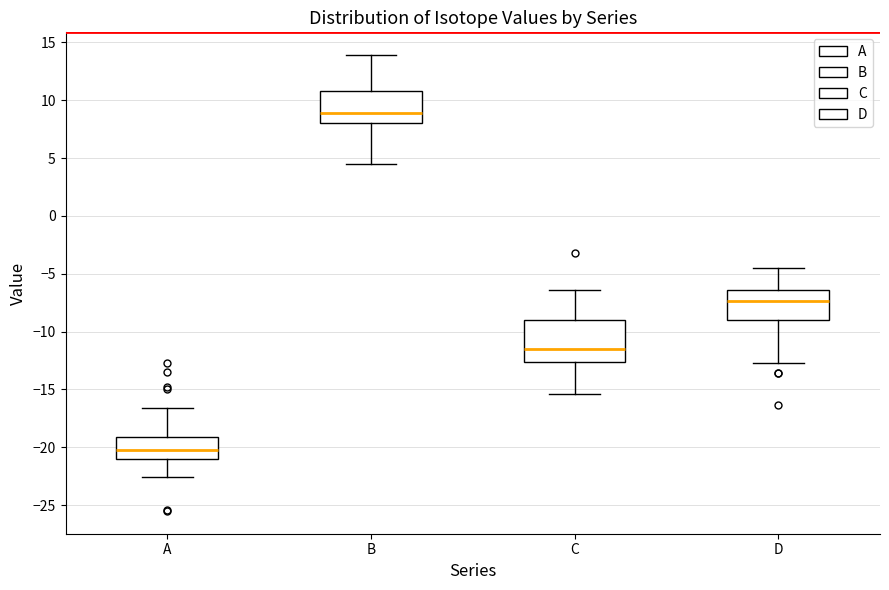

Reading left to right, read every box against the y-axis: the position of its median line, the range the box covers, and the ends of its whiskers. The values are not printed on the chart, so give them approximately, as read against the axis.

A: median -20.0, box -21.0 to -19.0, whiskers -22.5 to -16.5
B: median 9.0, box 8.0 to 11.0, whiskers 4.5 to 14.0
C: median -11.5, box -12.5 to -9.0, whiskers -15.5 to -6.5
D: median -7.5, box -9.0 to -6.5, whiskers -12.5 to -4.5